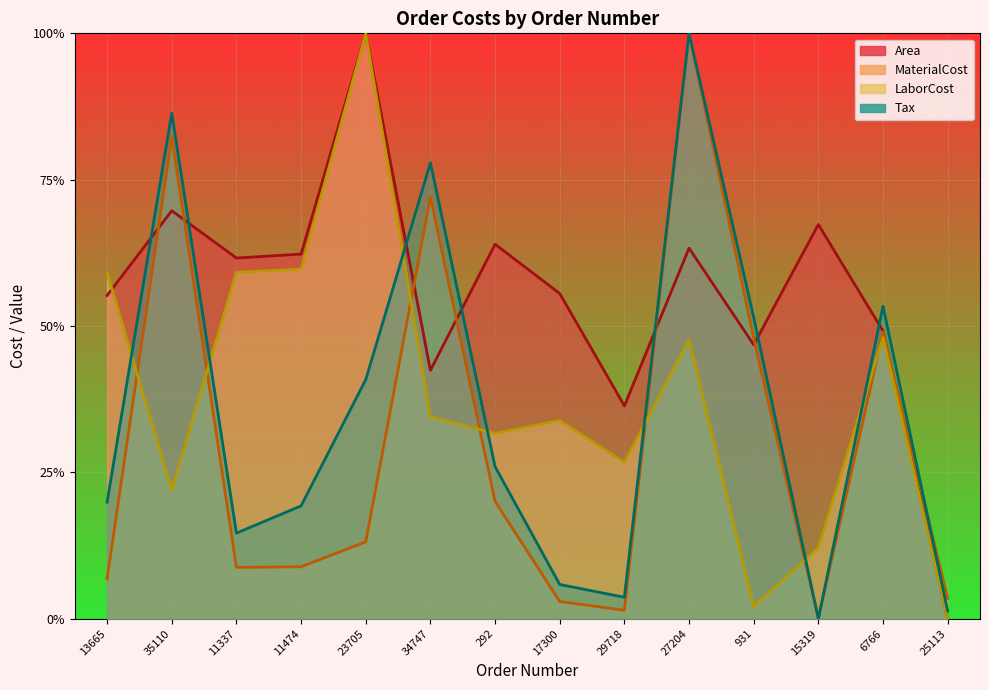

Which series has the widest spread of values?

Tax